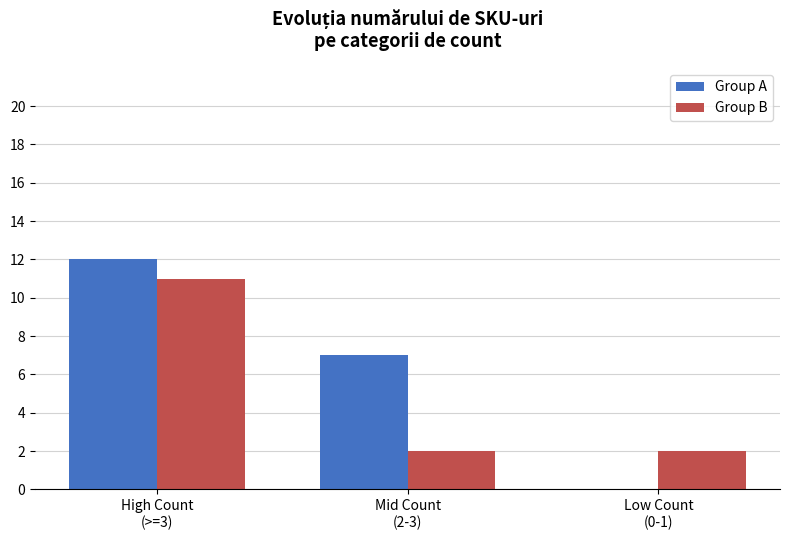

What is the sum of all Group A values?

19